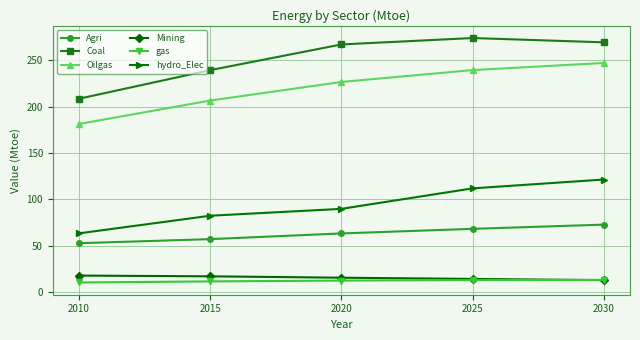

Between 2010 and 2015, which series saw the biggest shift?

Coal